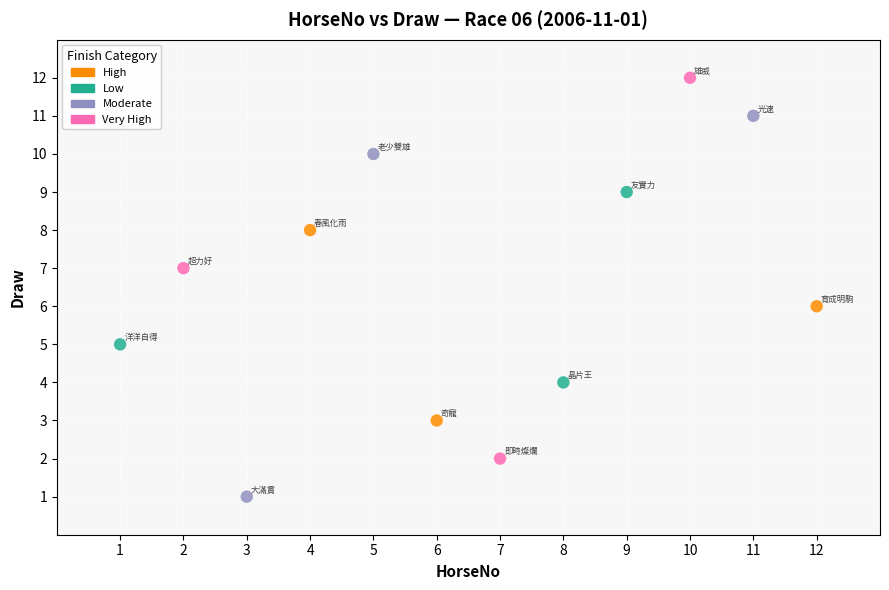

Which series contains the highest Y value?

Very High